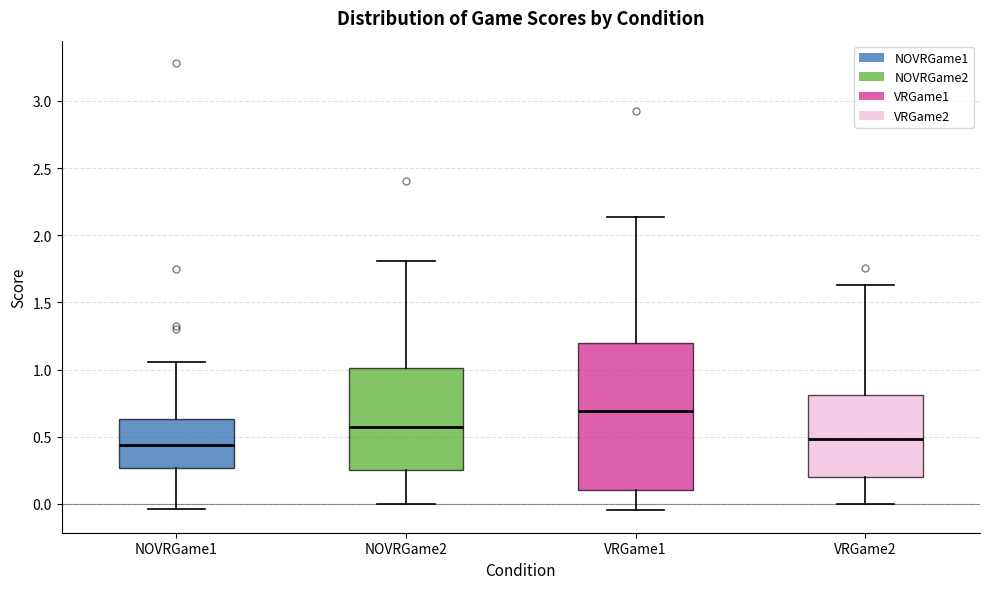

Reading left to right, read every box against the y-axis: the position of its median line, the range the box covers, and the ends of its whiskers. The values are not printed on the chart, so give them approximately, as read against the axis.

NOVRGame1: median 0.45, box 0.25 to 0.65, whiskers -0.05 to 1.05
NOVRGame2: median 0.60, box 0.25 to 1.00, whiskers 0.00 to 1.80
VRGame1: median 0.70, box 0.10 to 1.20, whiskers -0.05 to 2.15
VRGame2: median 0.50, box 0.20 to 0.80, whiskers 0.00 to 1.65